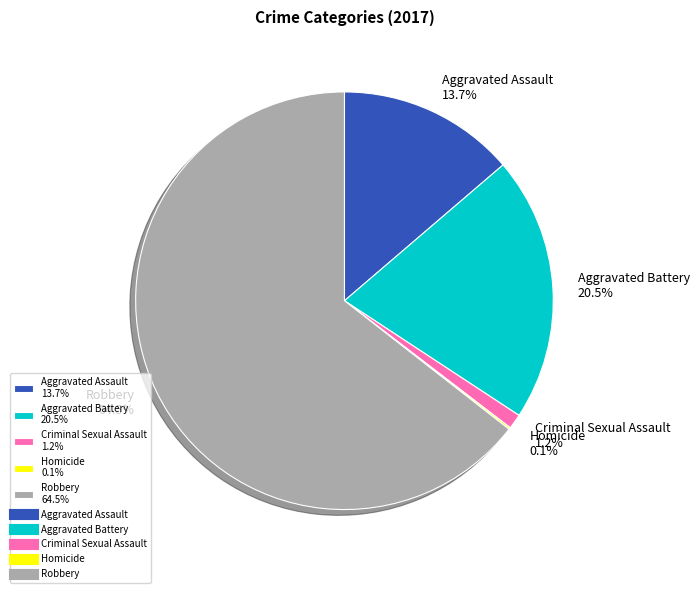

What percentage is NOT represented by Aggravated Battery 20.5%?

79.5%